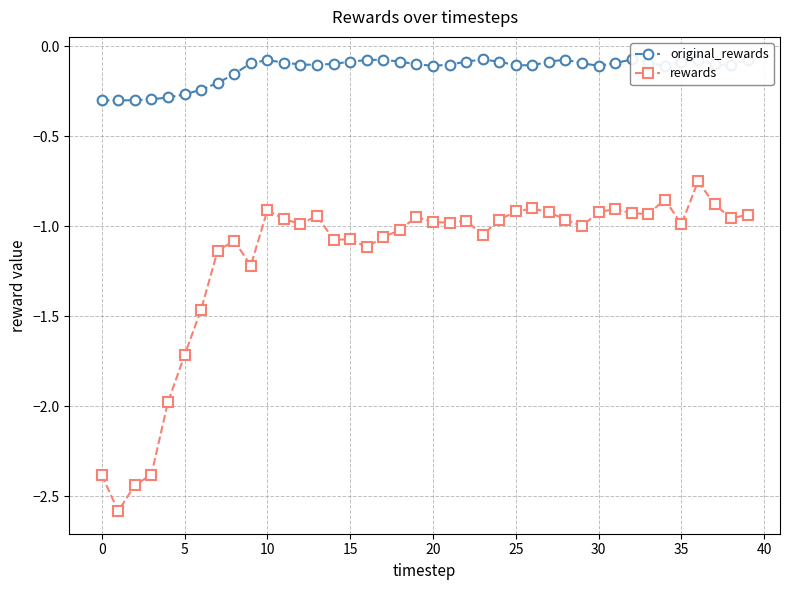

How many data points does each series have?

40